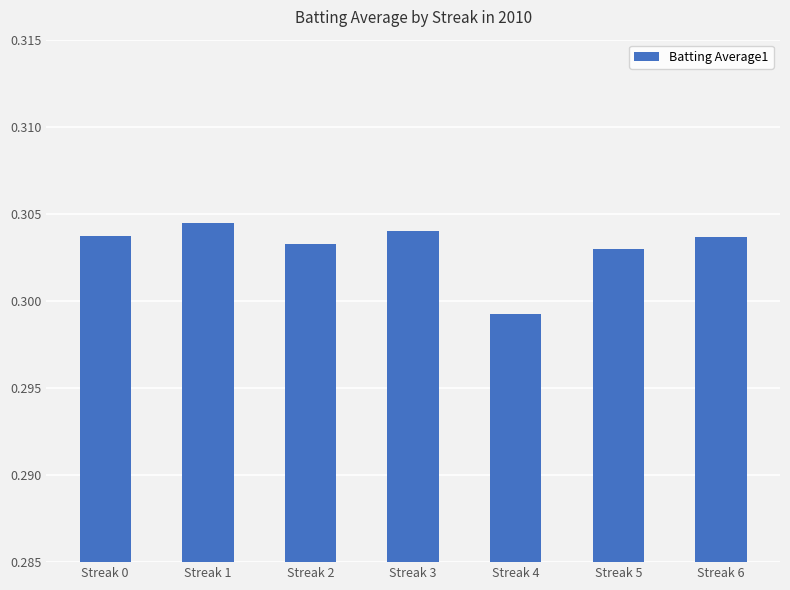

What is the sum of all values?

2.1